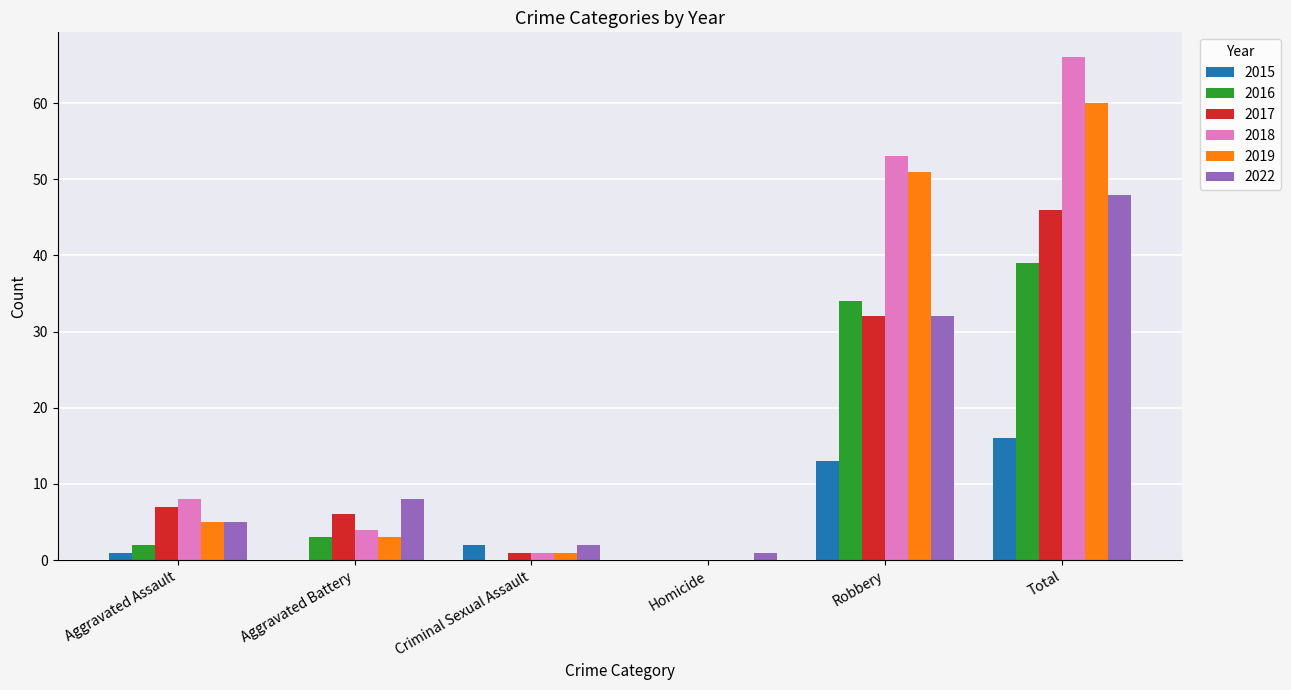

At which label does 2022 reach its peak?

Total